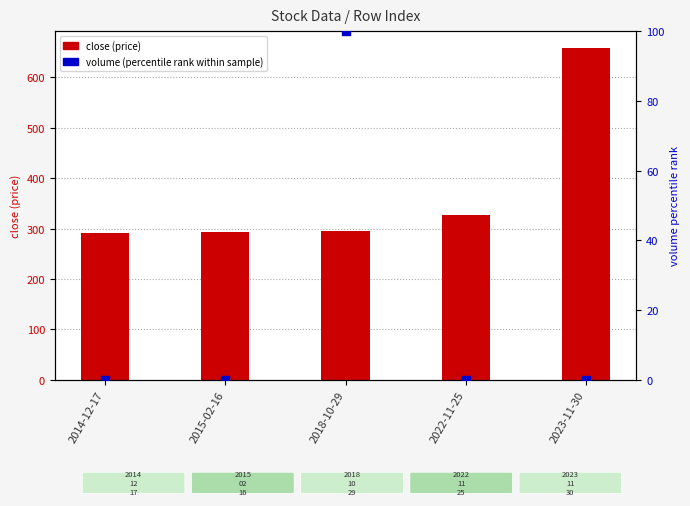

What are all the series names shown in the legend?

close (price), volume (percentile rank)